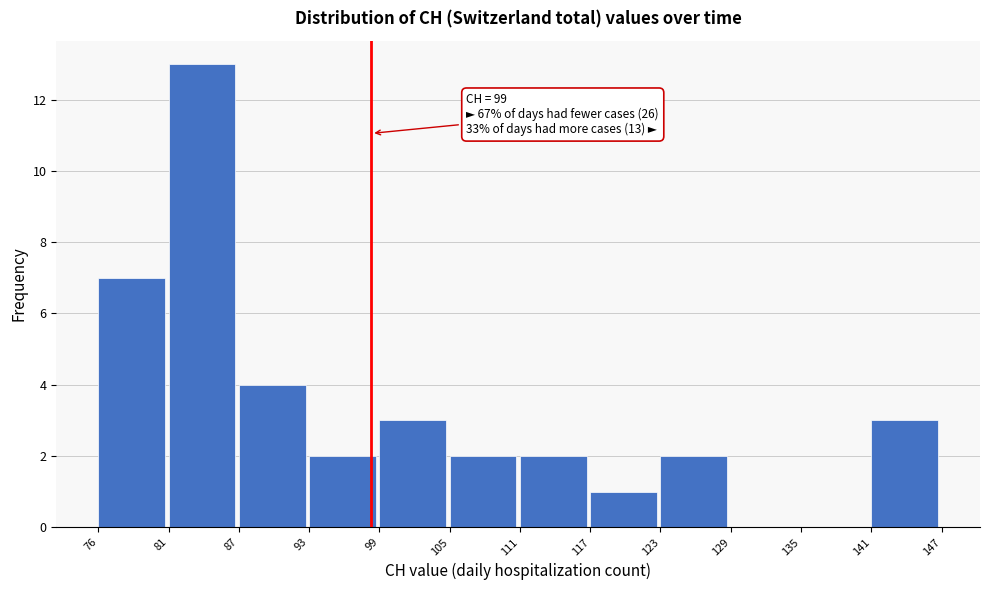

Reading right to left, transcribe all the data shown in this chart.

141=3	135=0	129=0	123=2	117=1	111=2	105=2	99=3	93=2	87=4	81=13	76=7